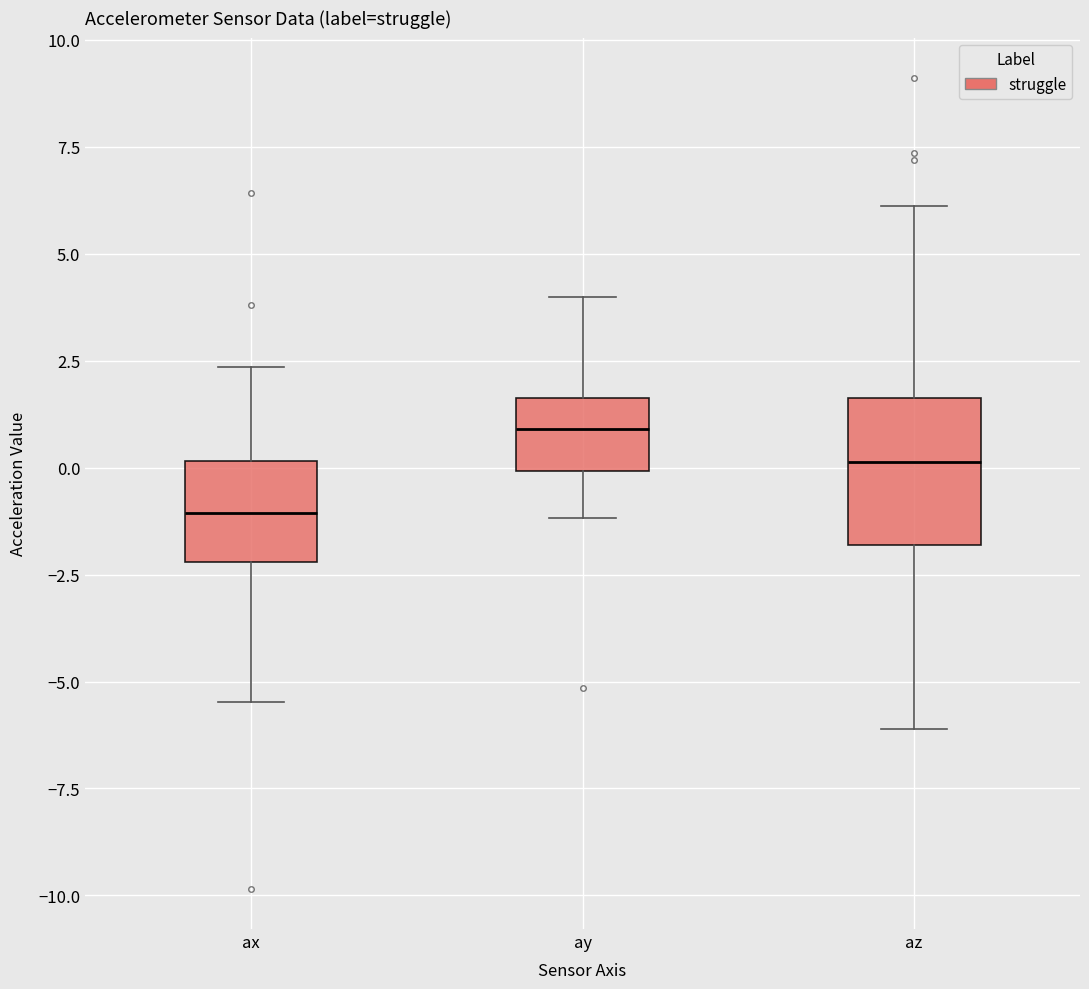

Which box's median line is the lowest?

ax